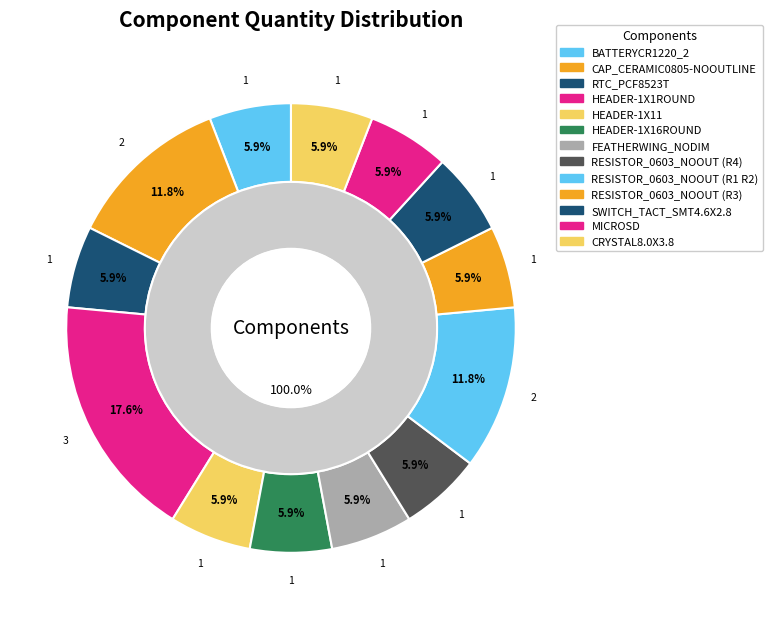

Count the number of slices in the pie.

13